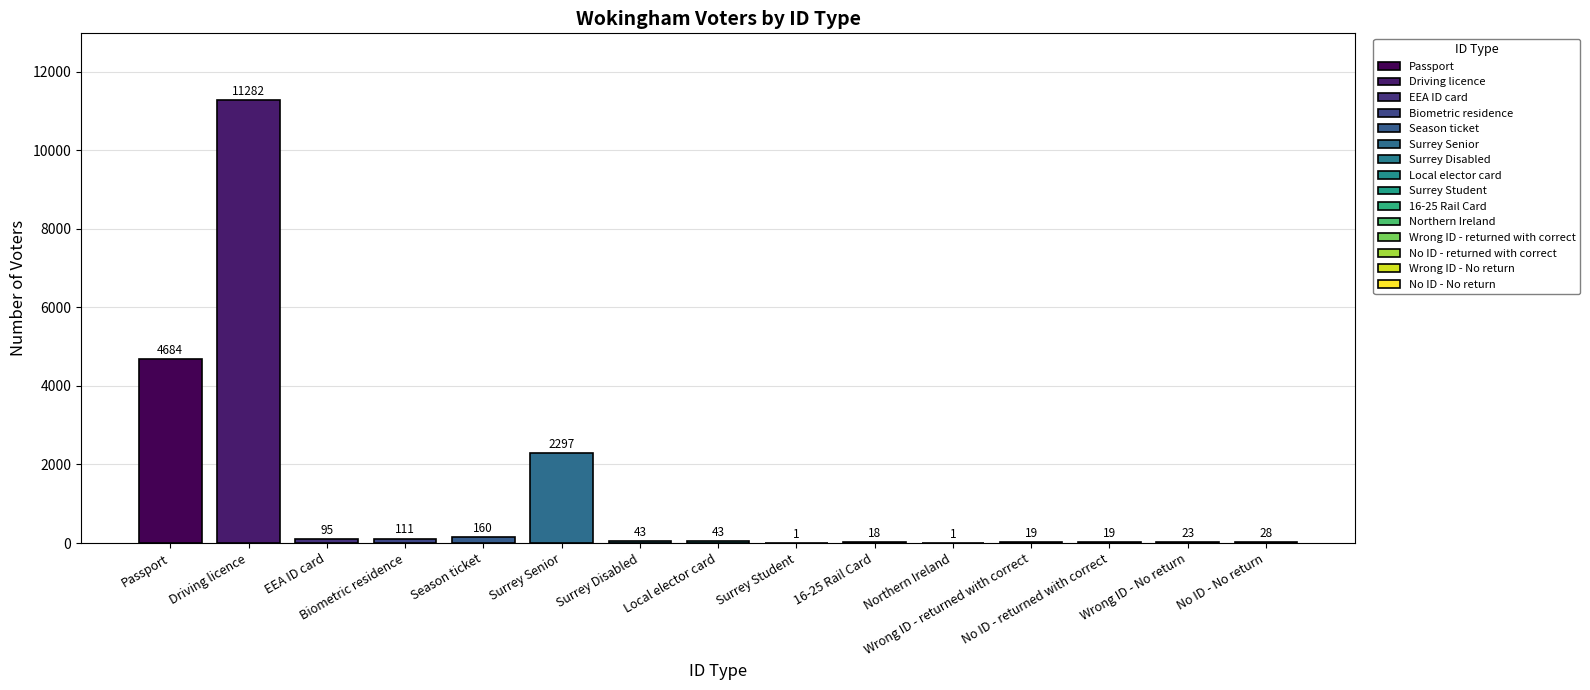

What is the sum of the values at Wrong ID - No return and Surrey Disabled?

66